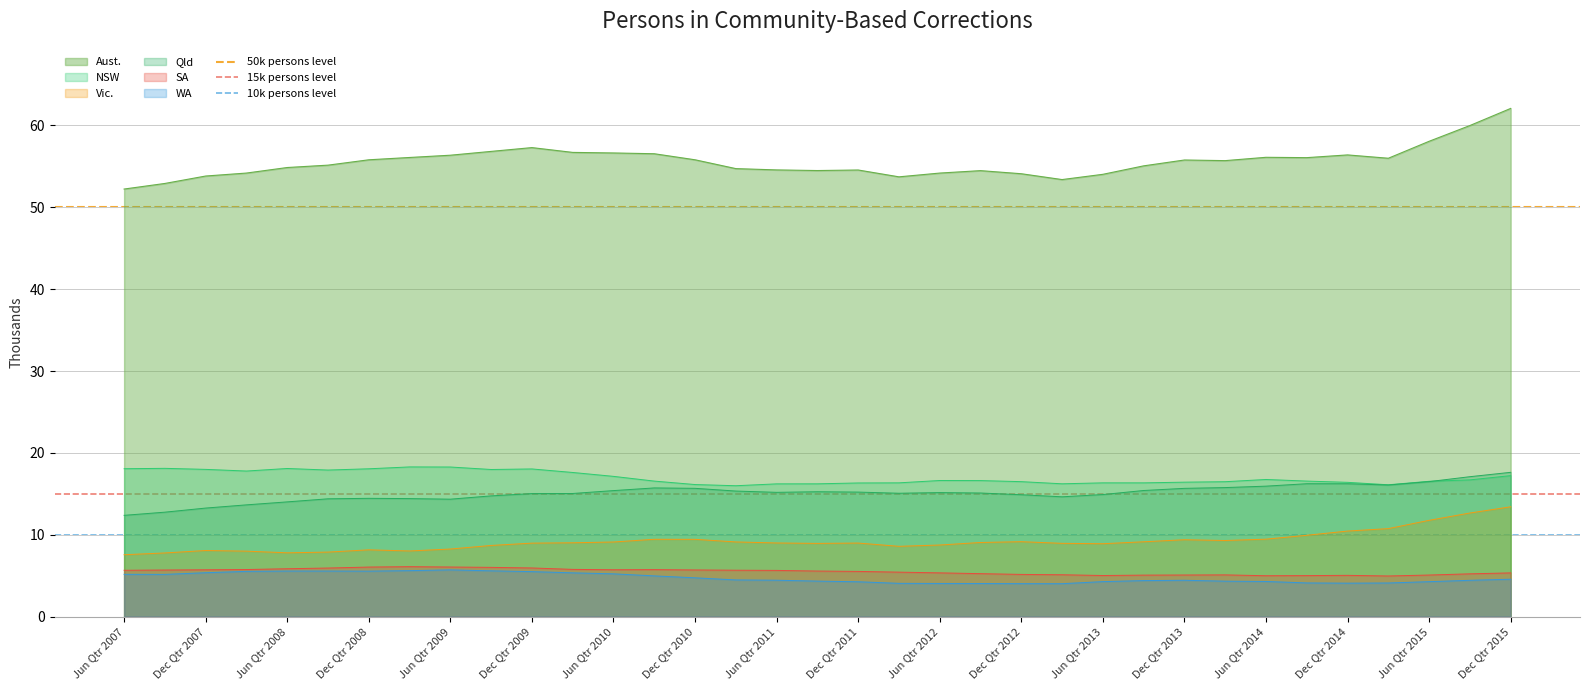

True or false: WA and Qld intersect in this chart.

False